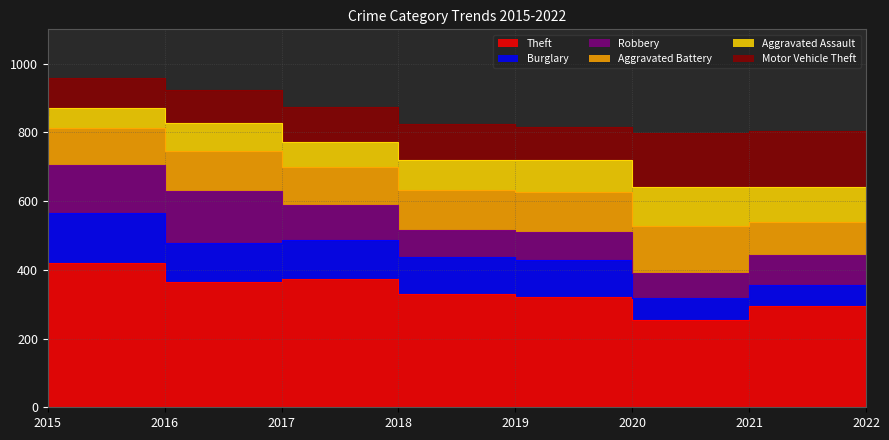

How many interior local peaks does the Aggravated Assault series have?

2